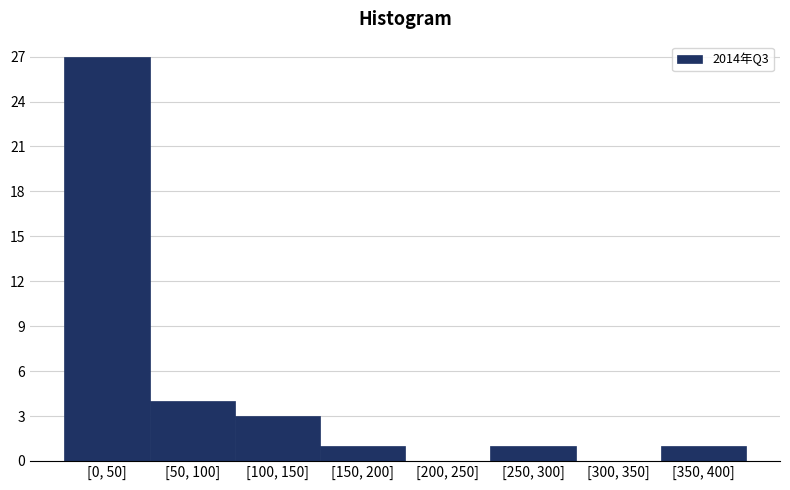

Reading right to left, extract all data points from this chart.

[350, 400]=1	[300, 350]=0	[250, 300]=1	[200, 250]=0	[150, 200]=1	[100, 150]=3	[50, 100]=4	[0, 50]=27